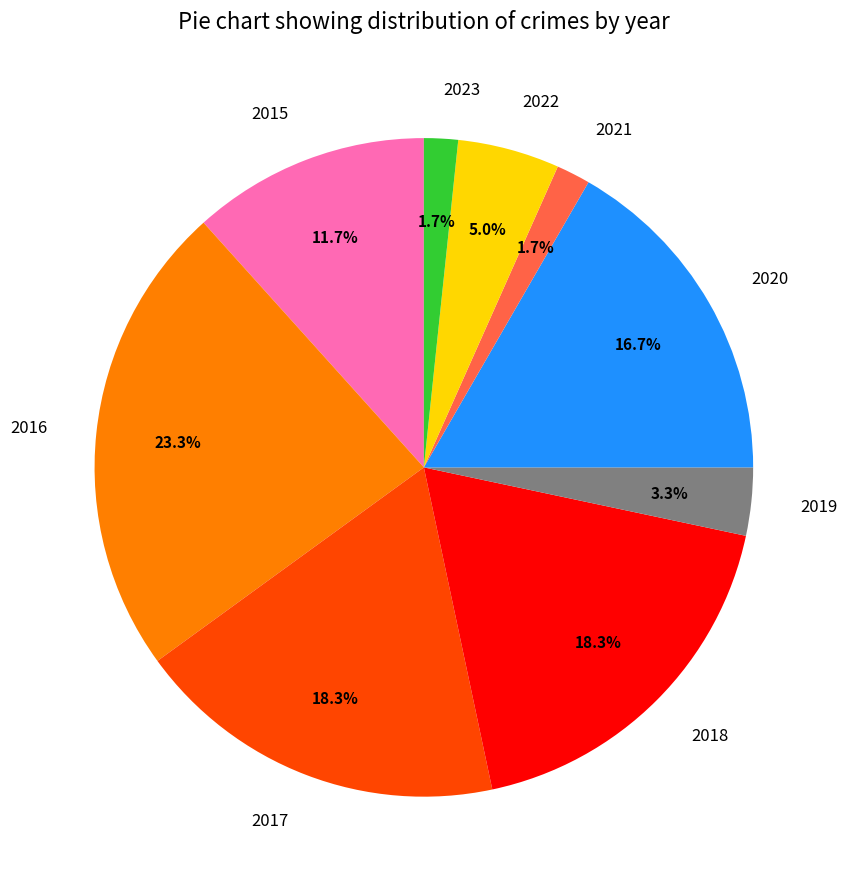

Between 2017 and 2016, which is larger?

2016